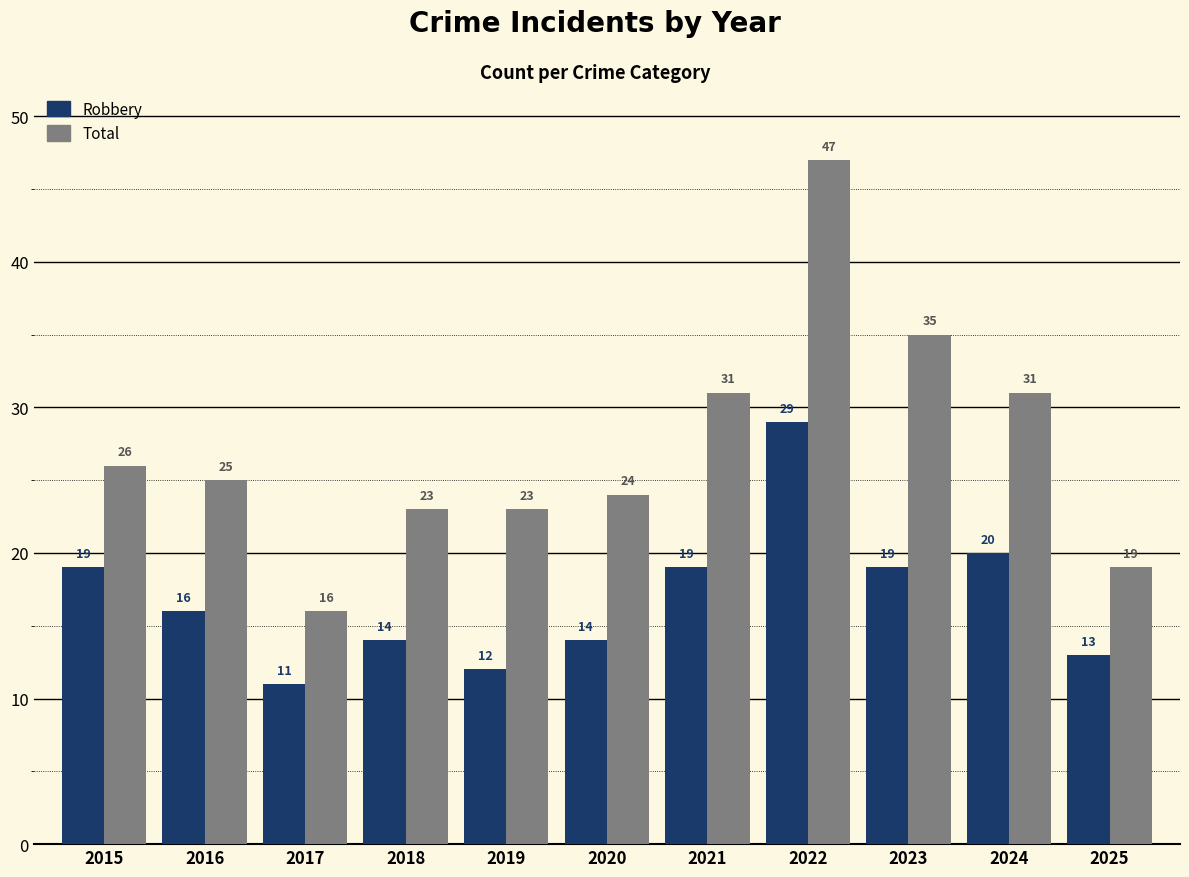

At which category is the sum across all series the highest?

2022